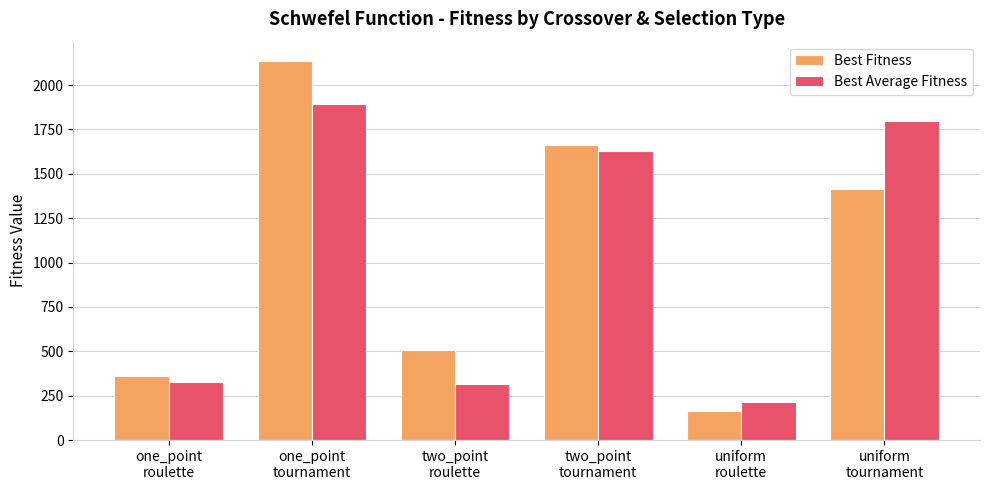

How many bars are there in each group?

2